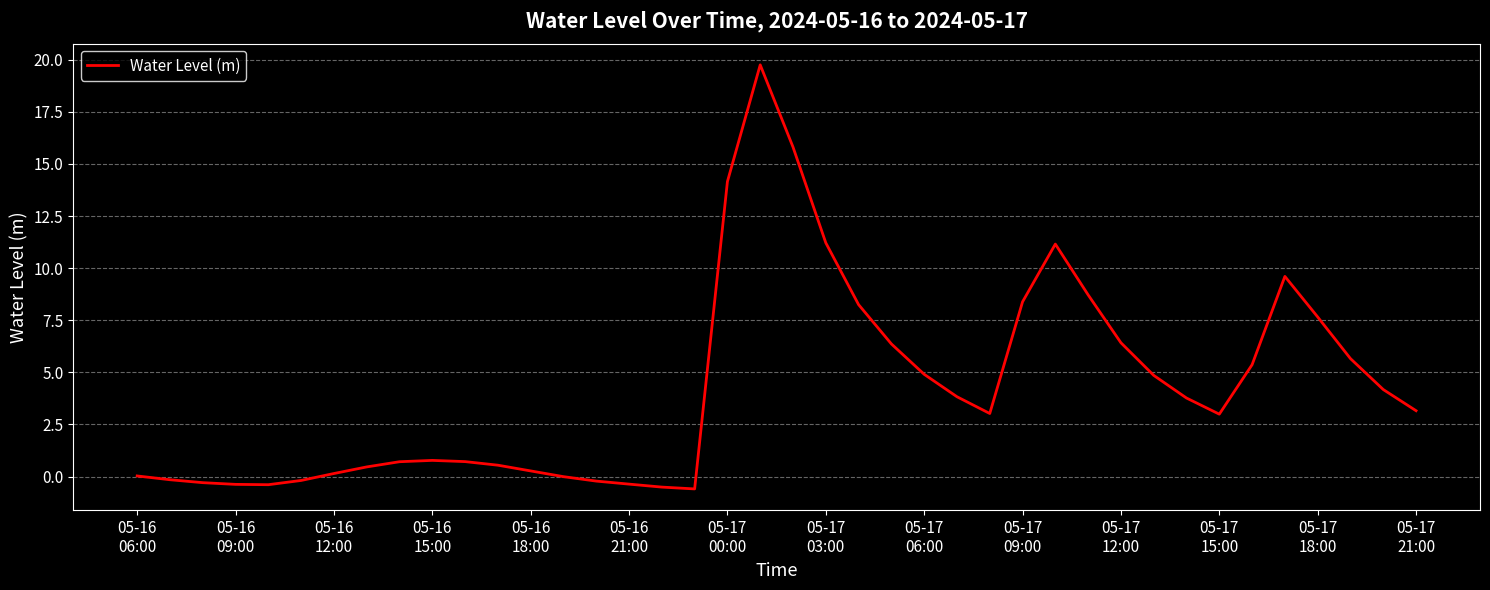

What is the maximum value shown in the chart?

19.8